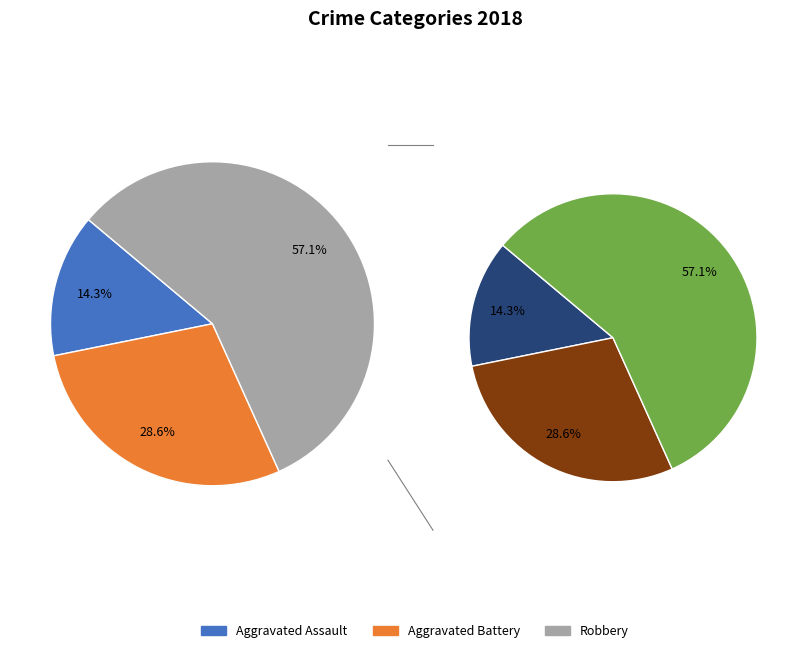

Which slice is the smallest?

Aggravated Assault